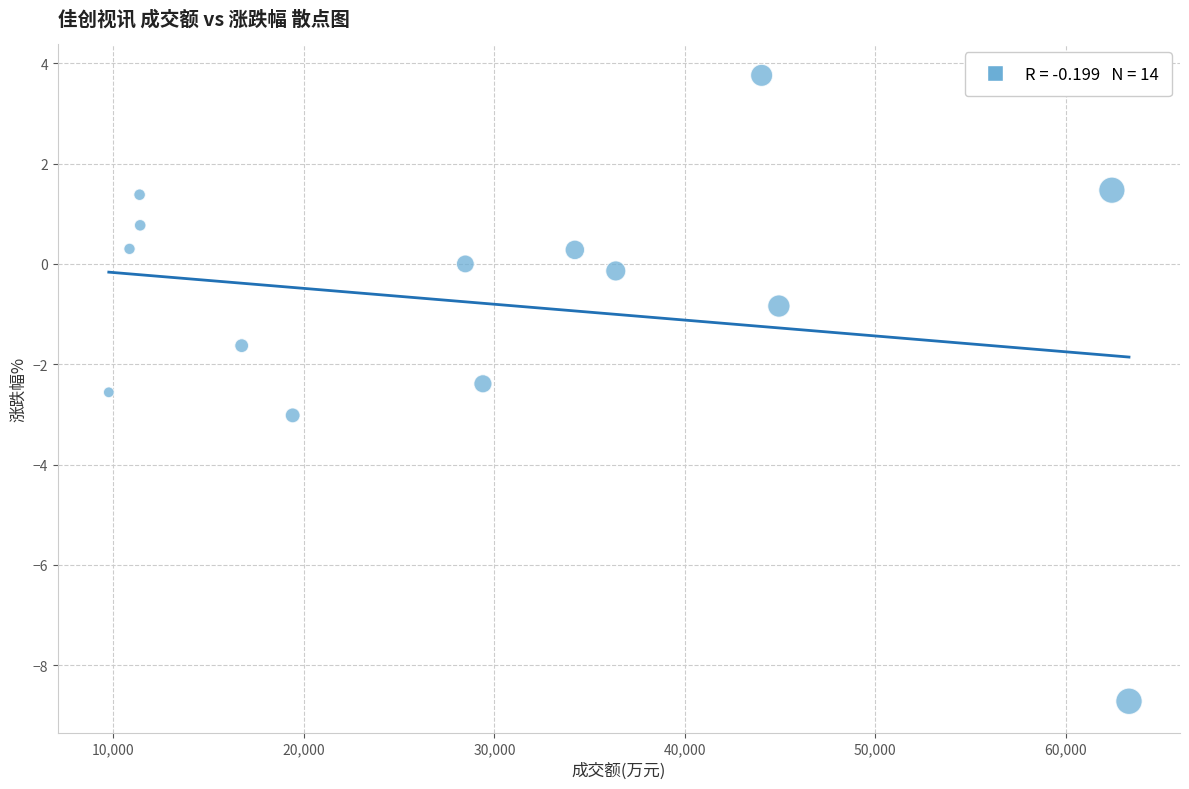

What is the range of Y values (max minus min)?

12.5